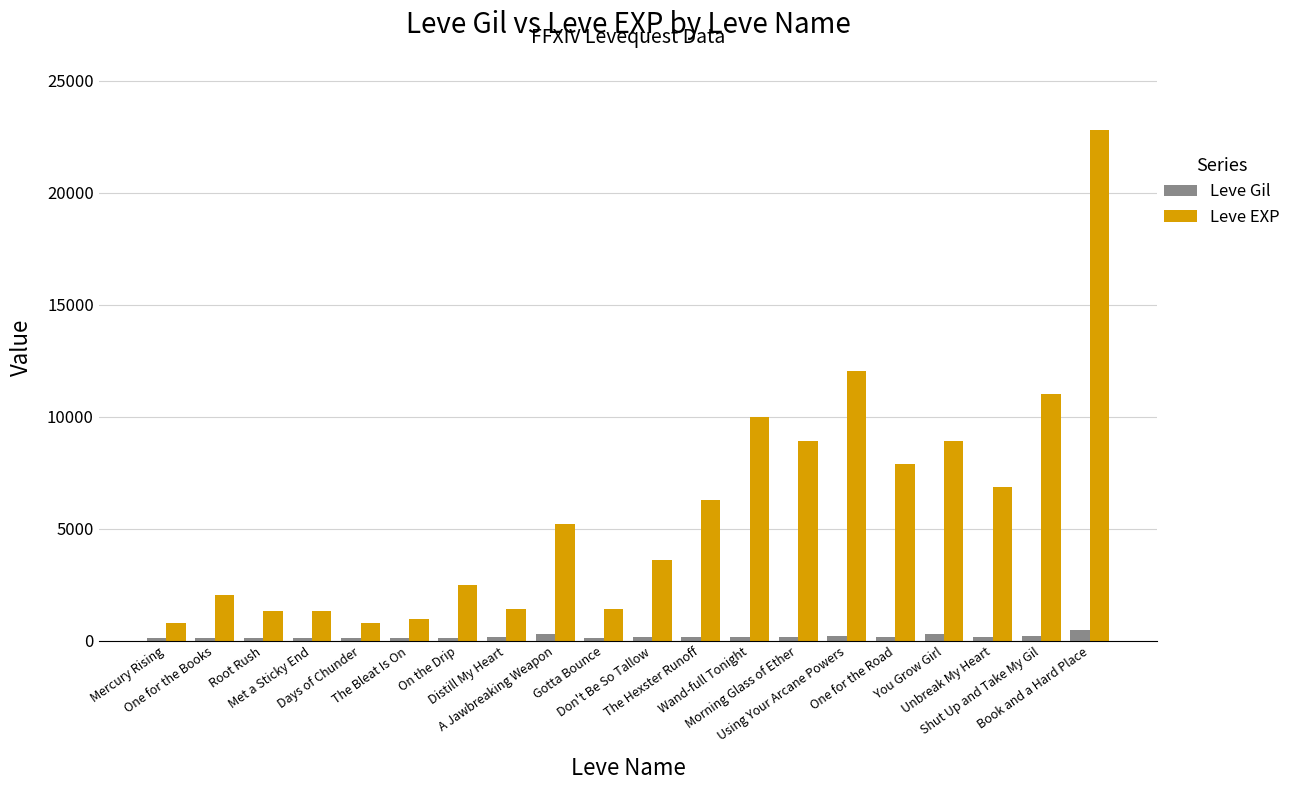

Count the number of categories in the chart.

20